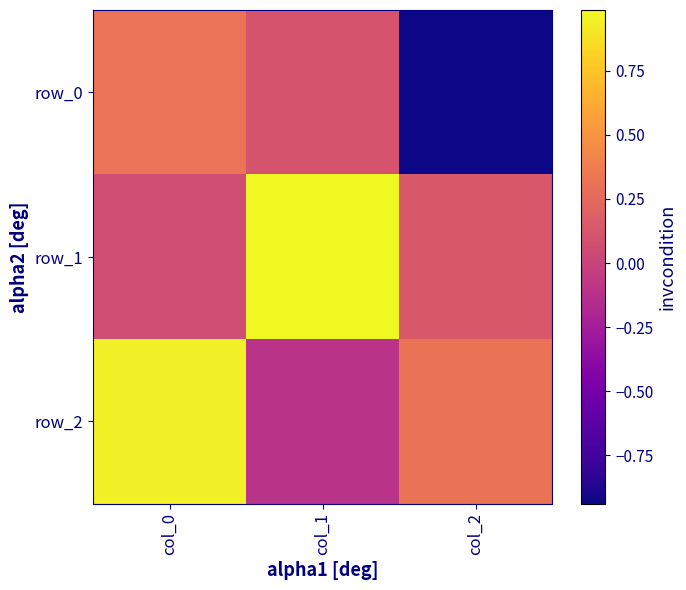

Which series has the largest range (max minus min)?

row_0